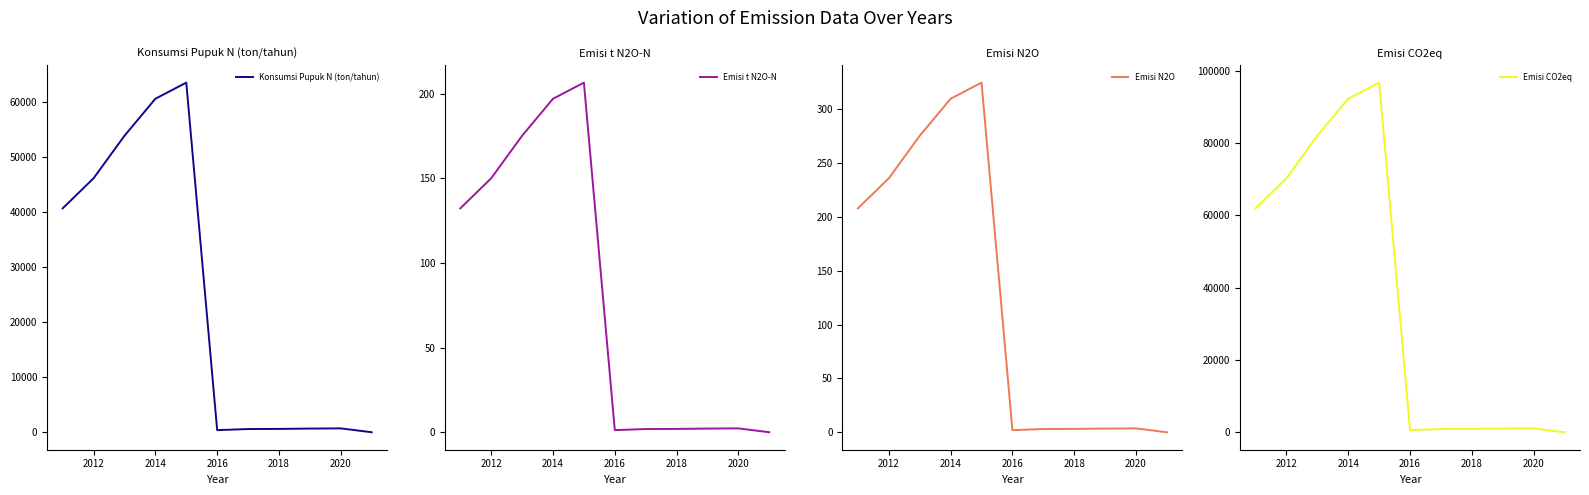

True or false: Konsumsi Pupuk N (ton/tahun) and Emisi N2O intersect in this chart.

False